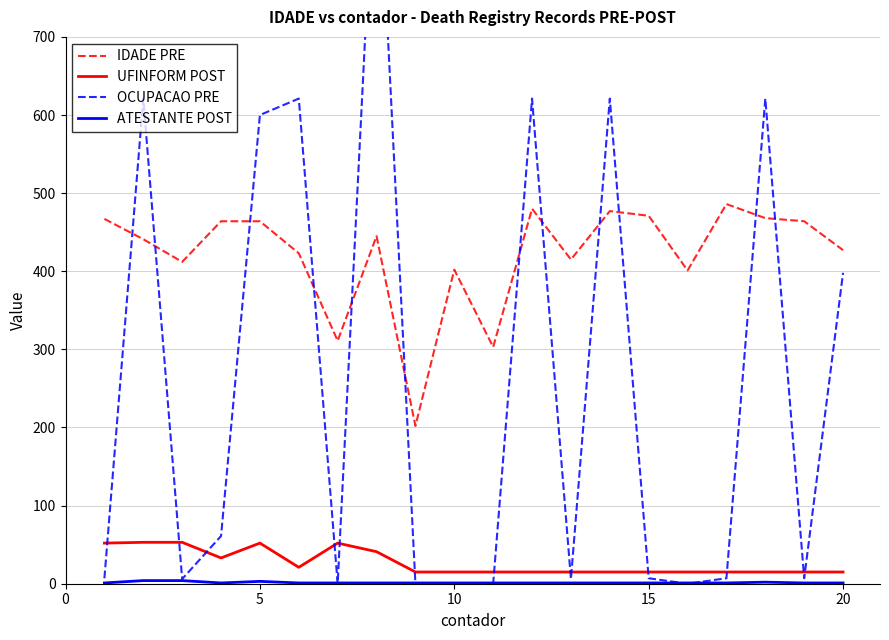

What is the highest value of the UFINFORM POST series?

53